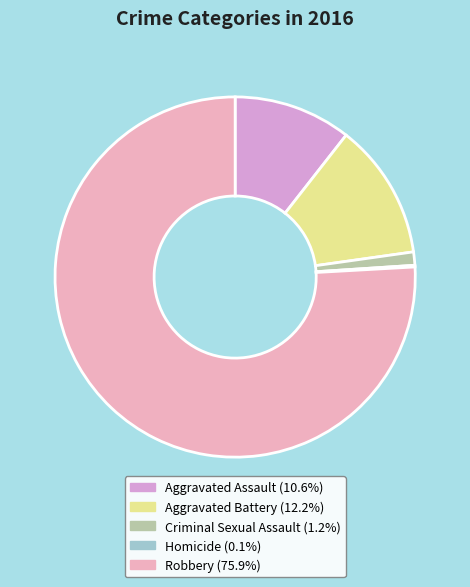

Is there a majority slice in this chart?

Yes